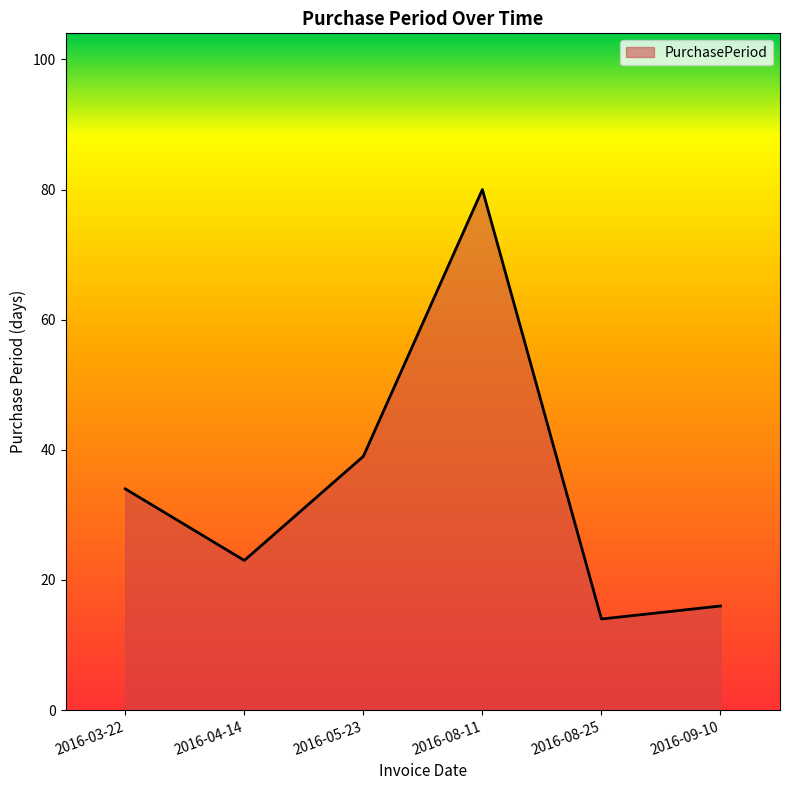

What is the change in value from 2016-04-14 to 2016-08-11?

+57